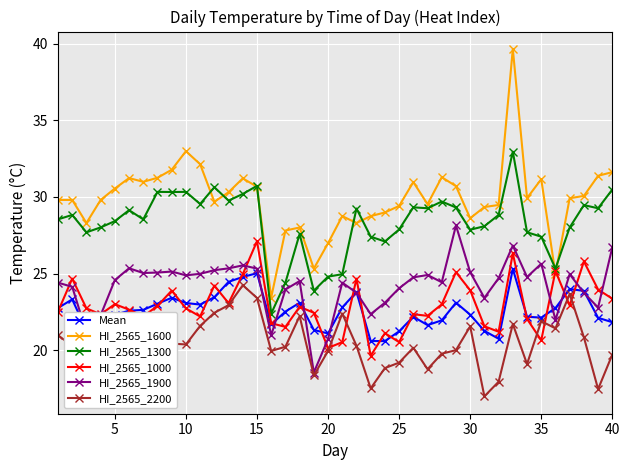

What is the maximum value for HI_2565_1000?

27.1